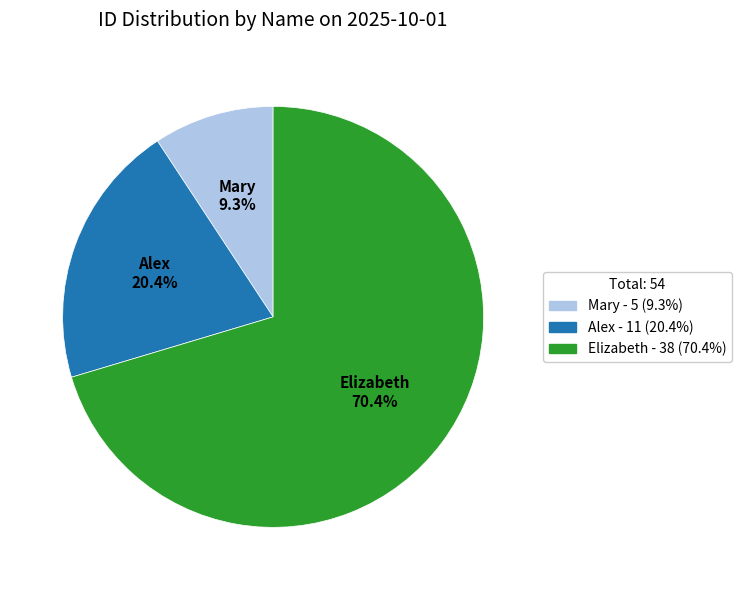

Between Elizabeth and Mary, which is larger?

Elizabeth